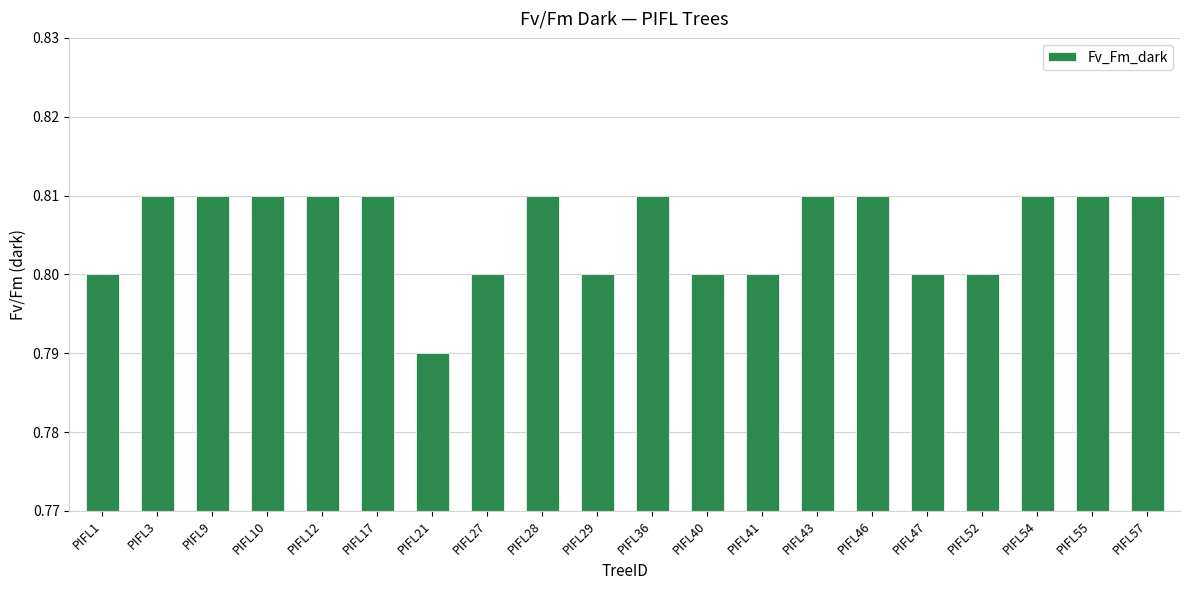

What is the sum of the values at PIFL9 and PIFL36?

1.6